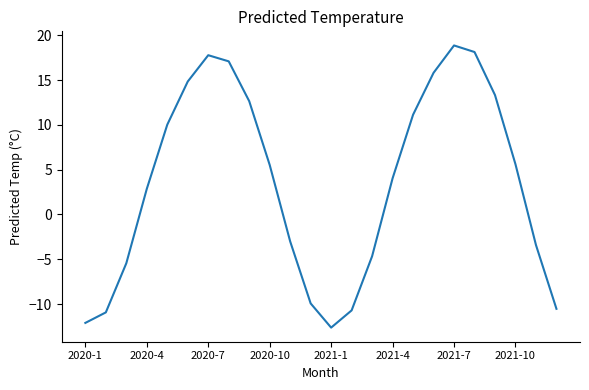

What is the greatest value displayed?

18.9